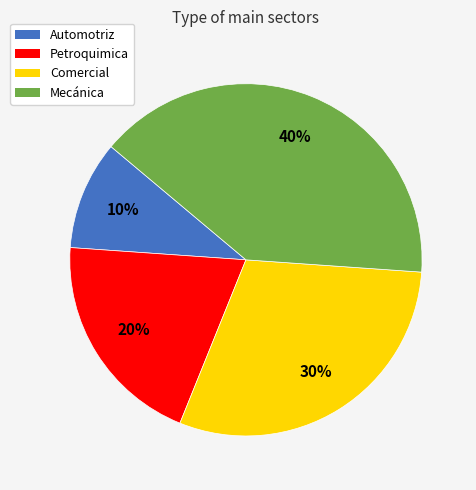

Does any single category account for the majority?

No